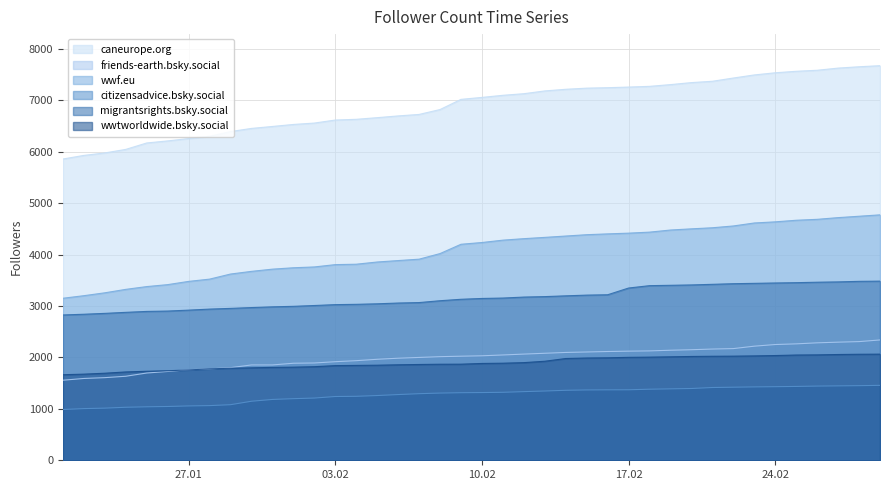

What is the sum of the migrantsrights.bsky.social values at 2025-02-20 and 2025-02-11?

6565